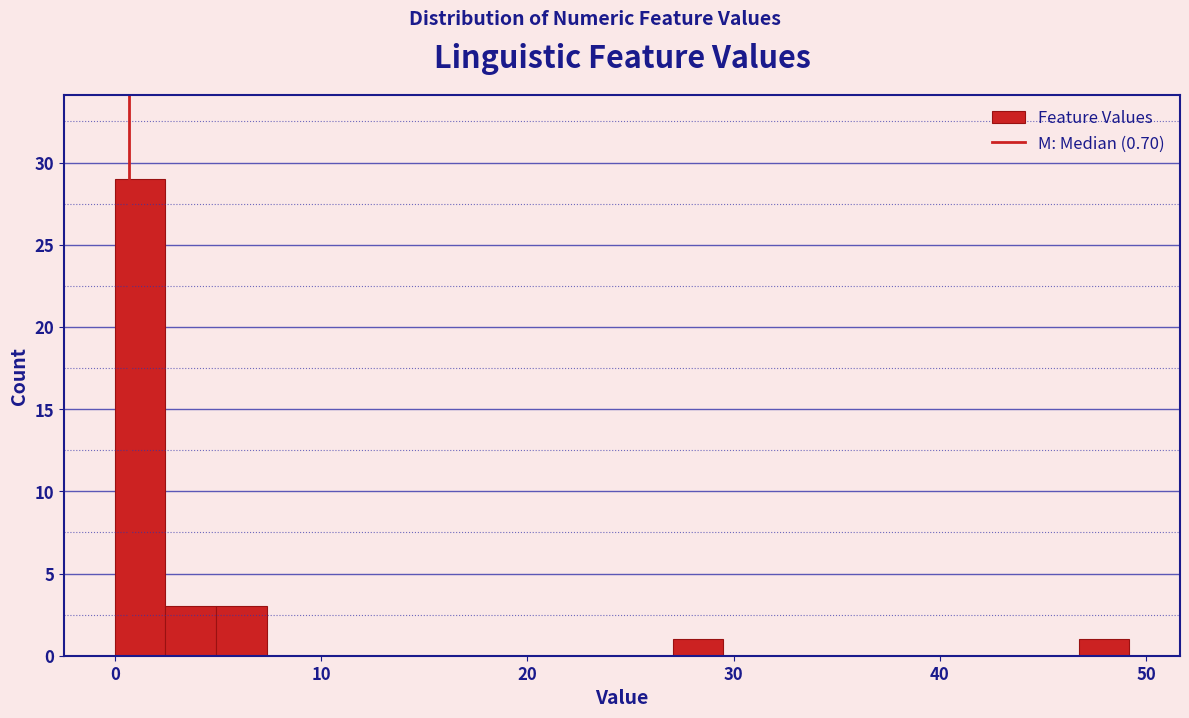

Around what value on the x-axis is the tallest bar? Give the approximate position of its centre, as read against the axis.

1